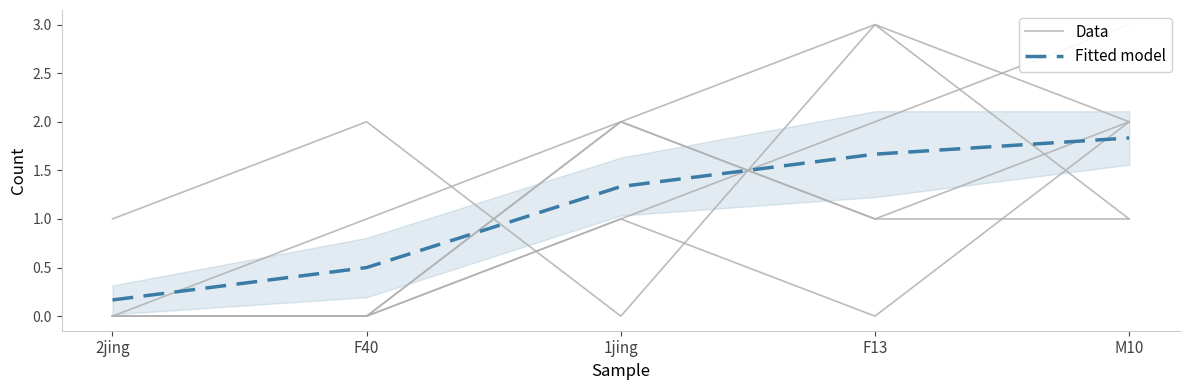

At which label does Fitted model first exceed 1?

1jing